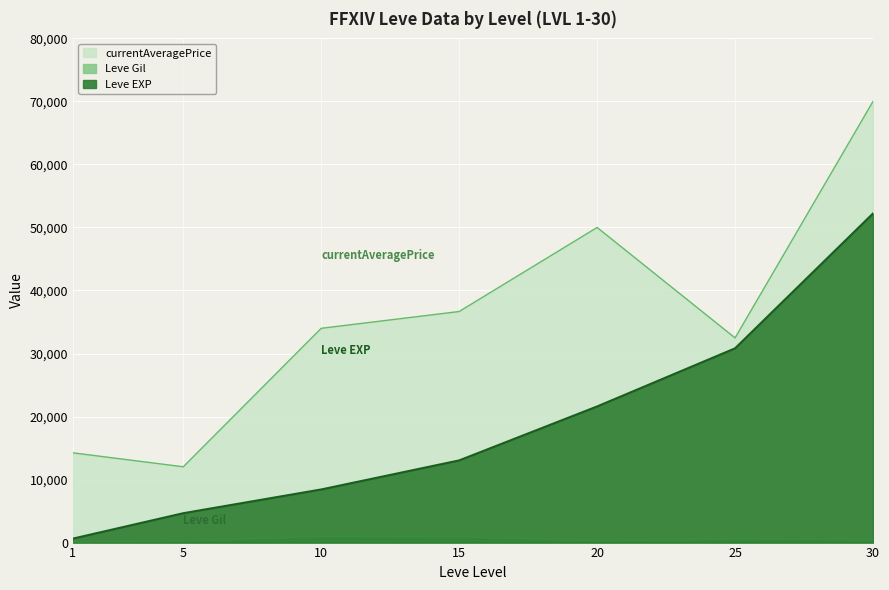

True or false: Leve Gil and Leve EXP intersect in this chart.

False